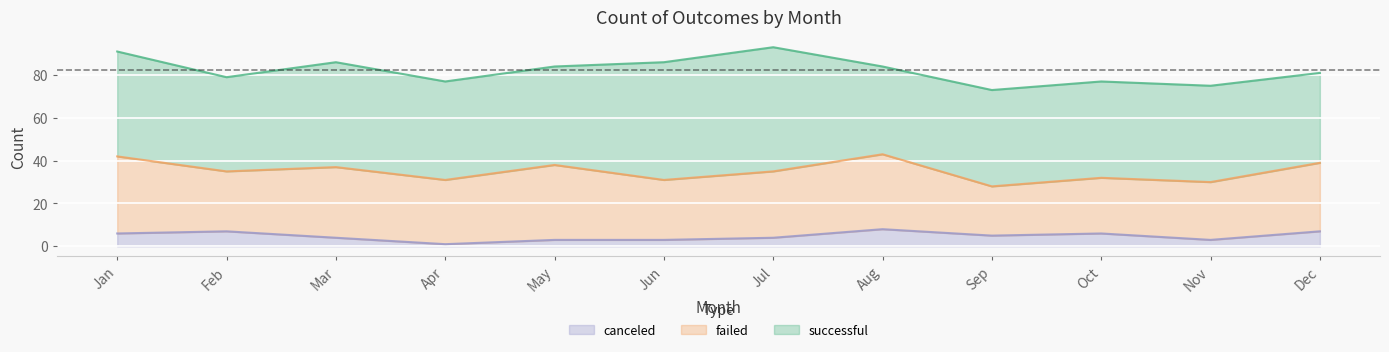

How many lines are shown in the chart?

3